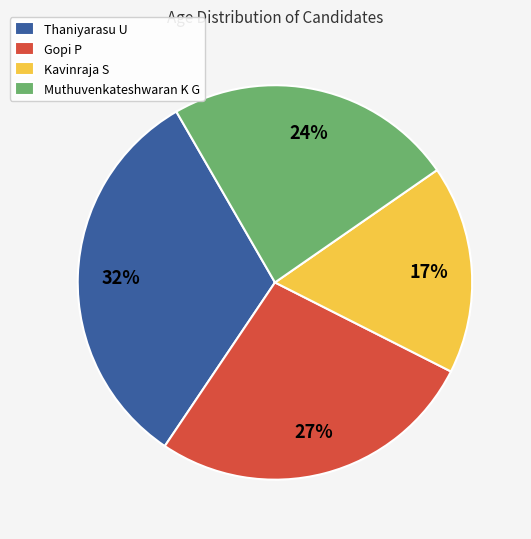

What is the largest slice in the pie chart?

Thaniyarasu U